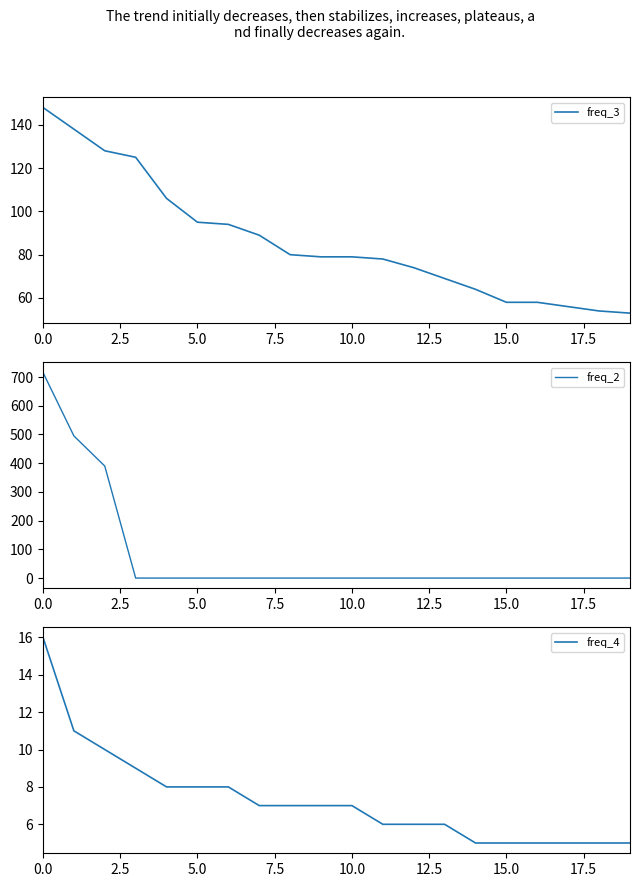

What is the maximum value for freq_3?

148